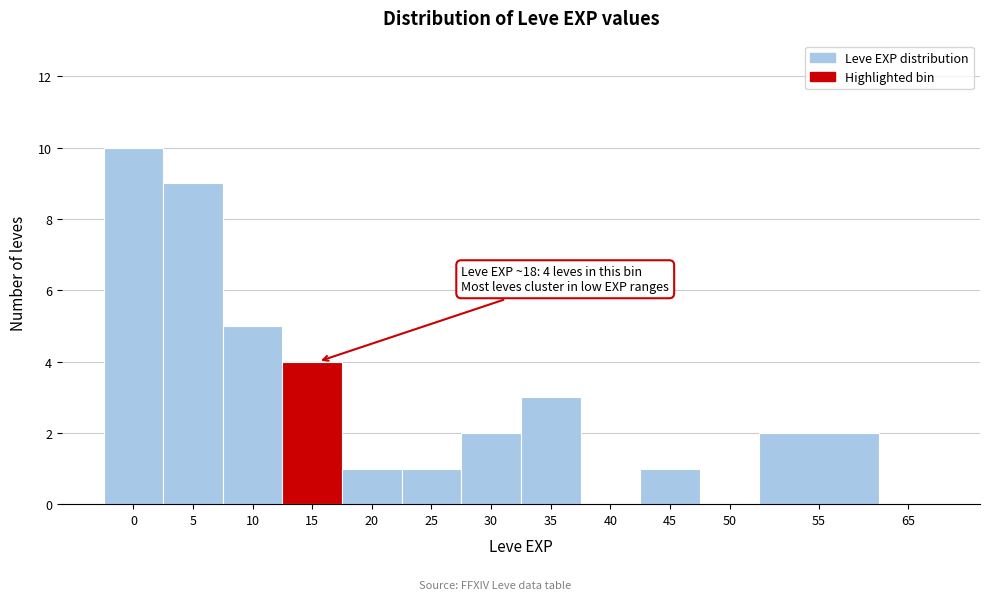

Reading left to right, extract all data points from this chart.

0=10	5=9	10=5	15=4	20=1	25=1	30=2	35=3	40=0	45=1	50=0	55=2	65=0